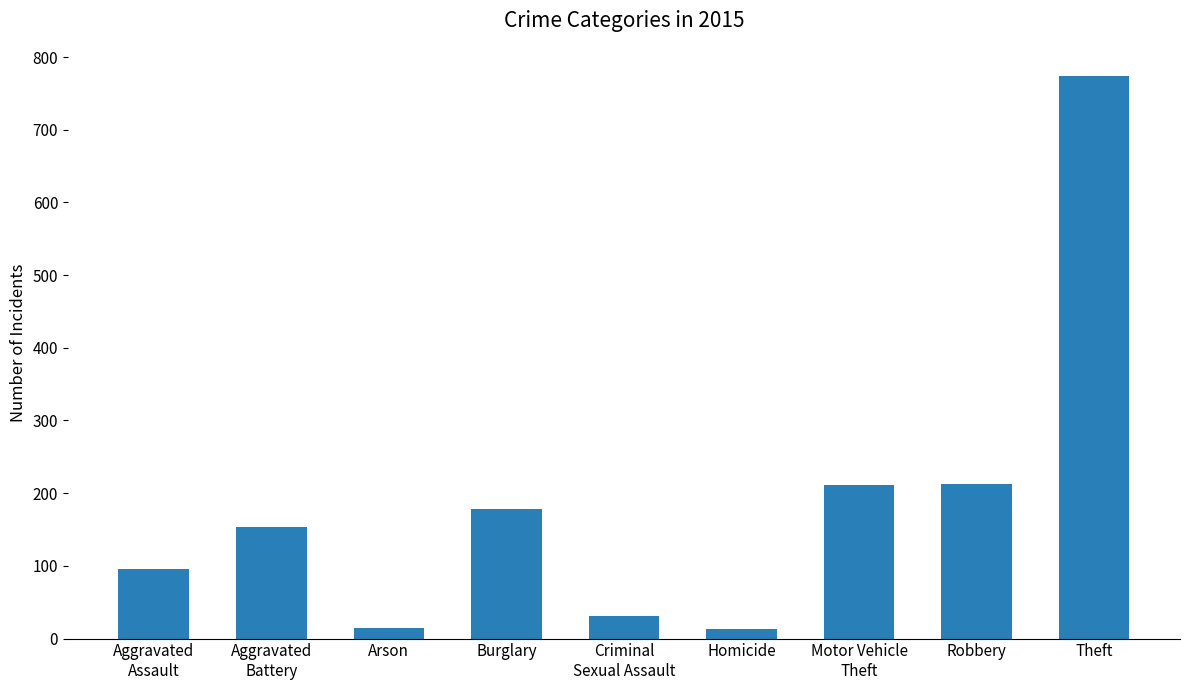

Count the number of data series in this chart.

1